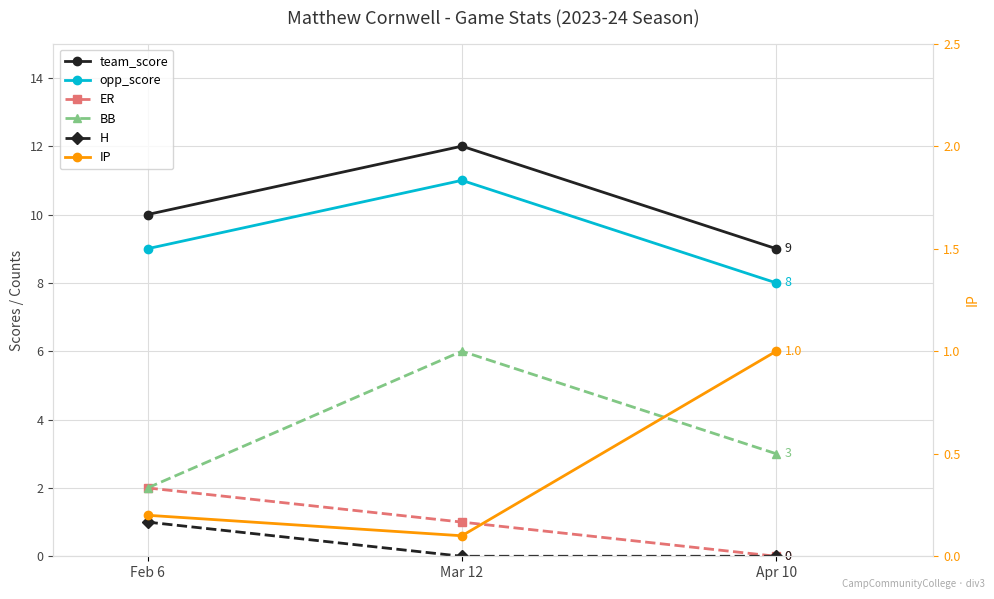

At how many categories does at least one series exceed 4?

3